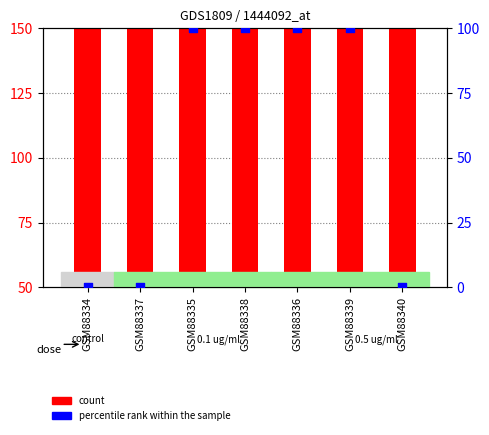

What are all the series names shown in the legend?

count, percentile rank within the sample